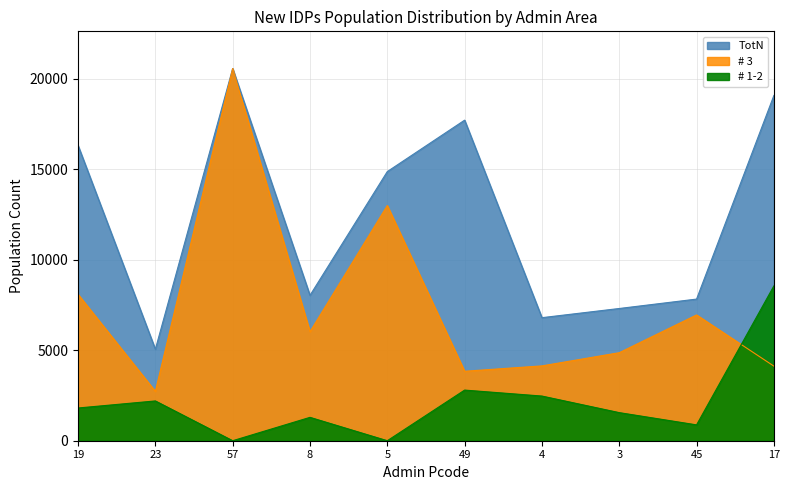

Reading right to left, list all the values displayed in this chart.

TotN: 19083.7	7829.5	7309.3	6802.0	17720.3	14877.7	8036.8	20572.7	5056.9	16322.4
# 3: 4124.1	6953.5	4865.4	4136.6	3839.9	13001.6	6026.9	20572.7	2727.7	8092.5
# 1-2: 8556.5	876.0	1552.8	2468.7	2798.8	0.0	1291.8	0.0	2199.4	1808.9